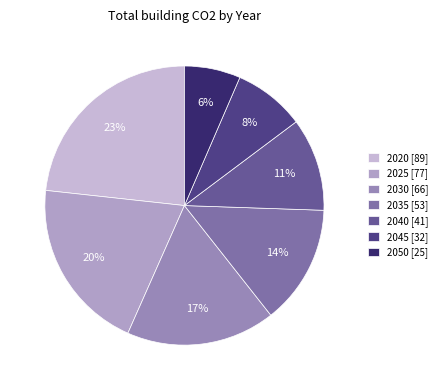

To the nearest percent, what is the average slice percentage?

14%